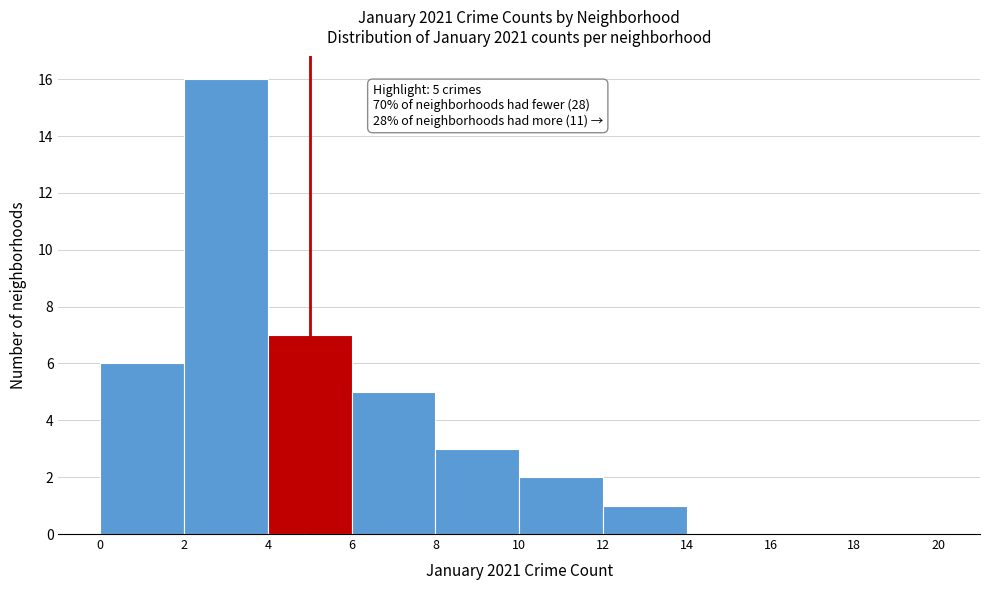

Over which range of the x-axis is the bar tallest?

2 to 4